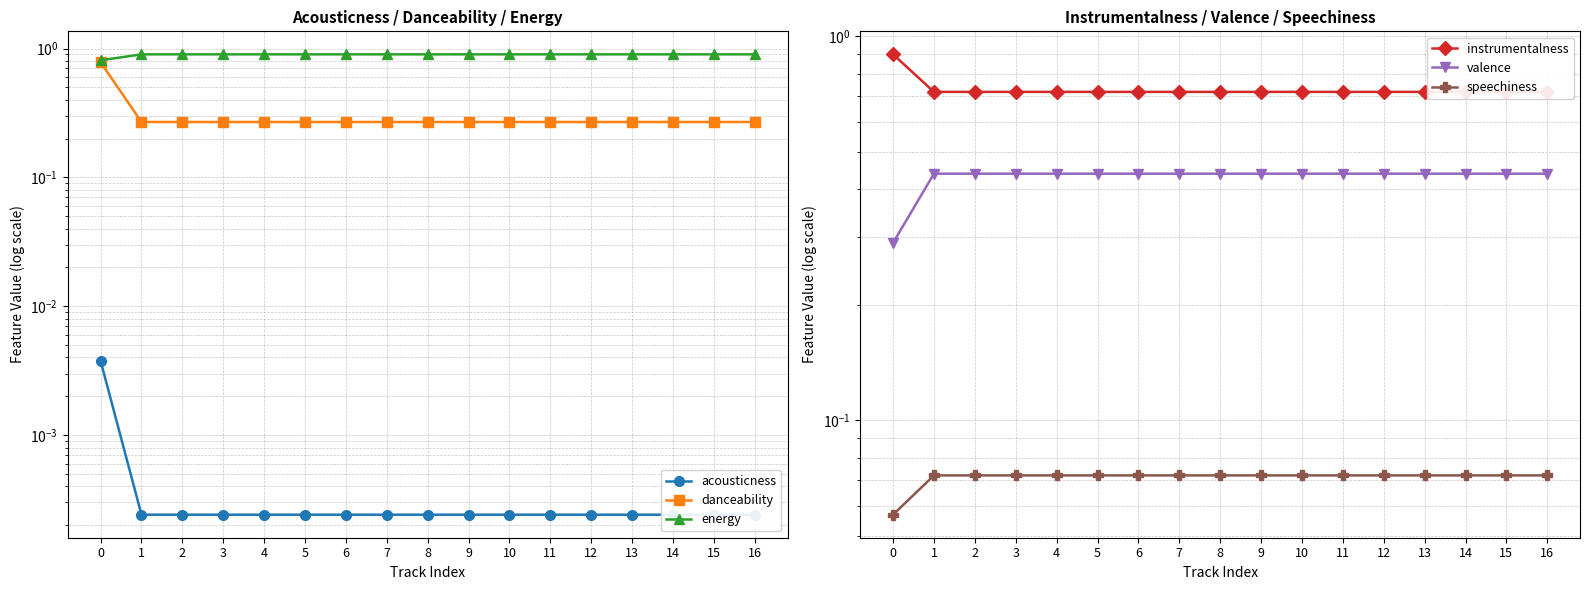

The valence series shows 0.4 at 0. True or false?

False